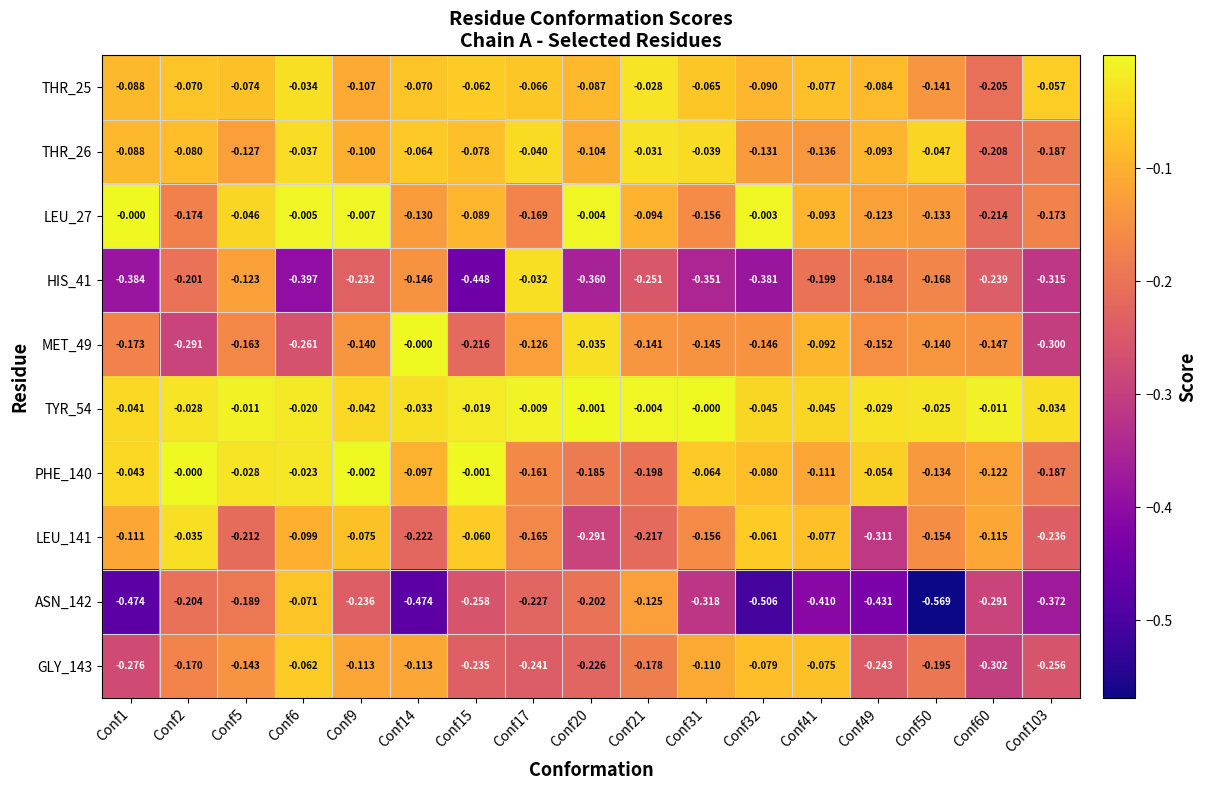

Is the value of THR_25 at Conf20 greater than the value of HIS_41 at Conf1?

Yes